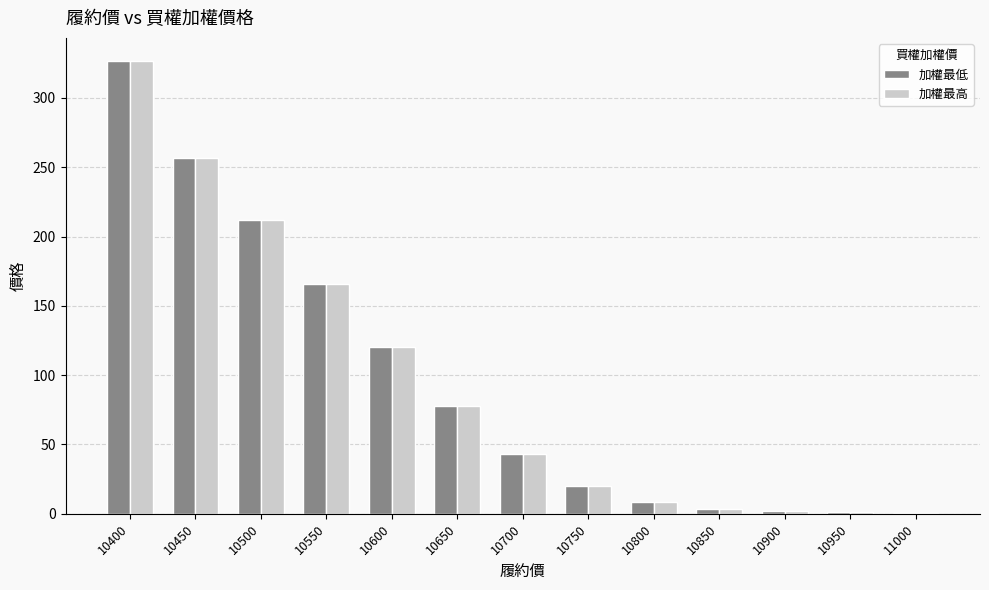

How many distinct data groups are displayed?

2